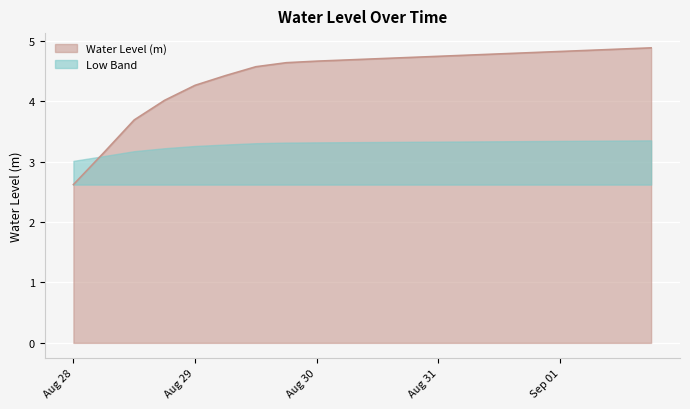

What is the label of the 13th point from the right?

2024-08-29 18:00:00